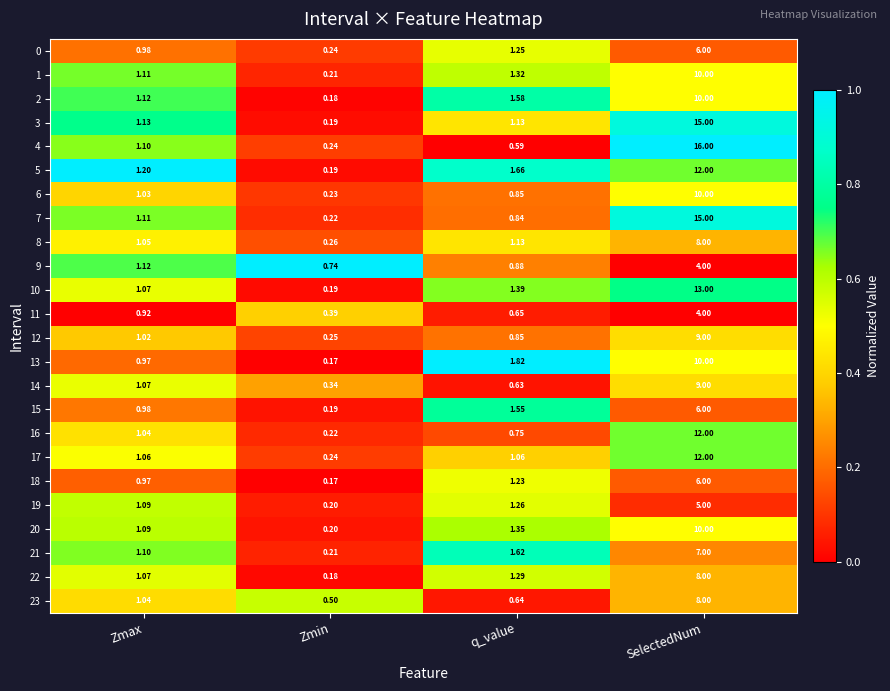

List the labels in order of 13 value, largest first.

SelectedNum, q_value, Zmax, Zmin